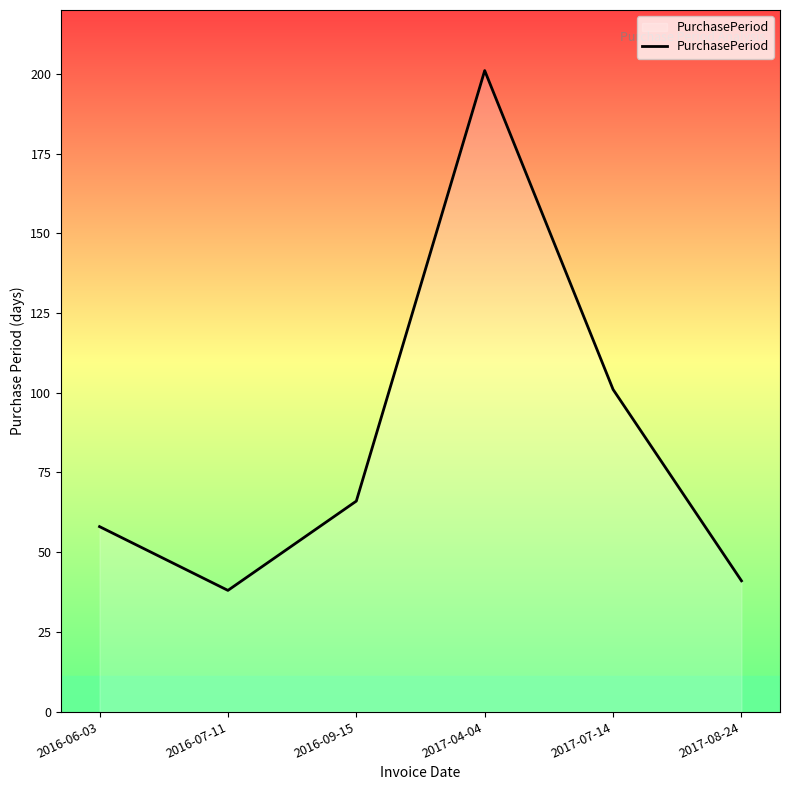

What is the smallest value displayed?

38